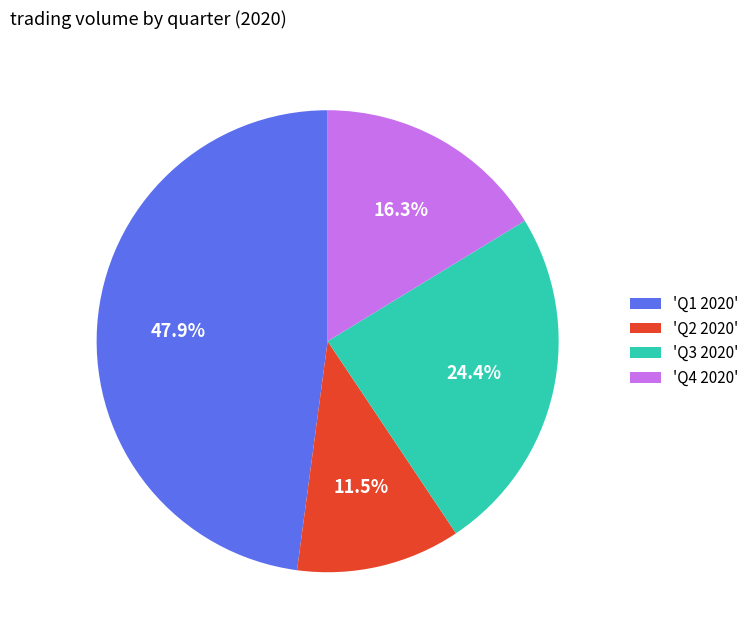

What is the smallest slice in the pie chart?

'Q2 2020'